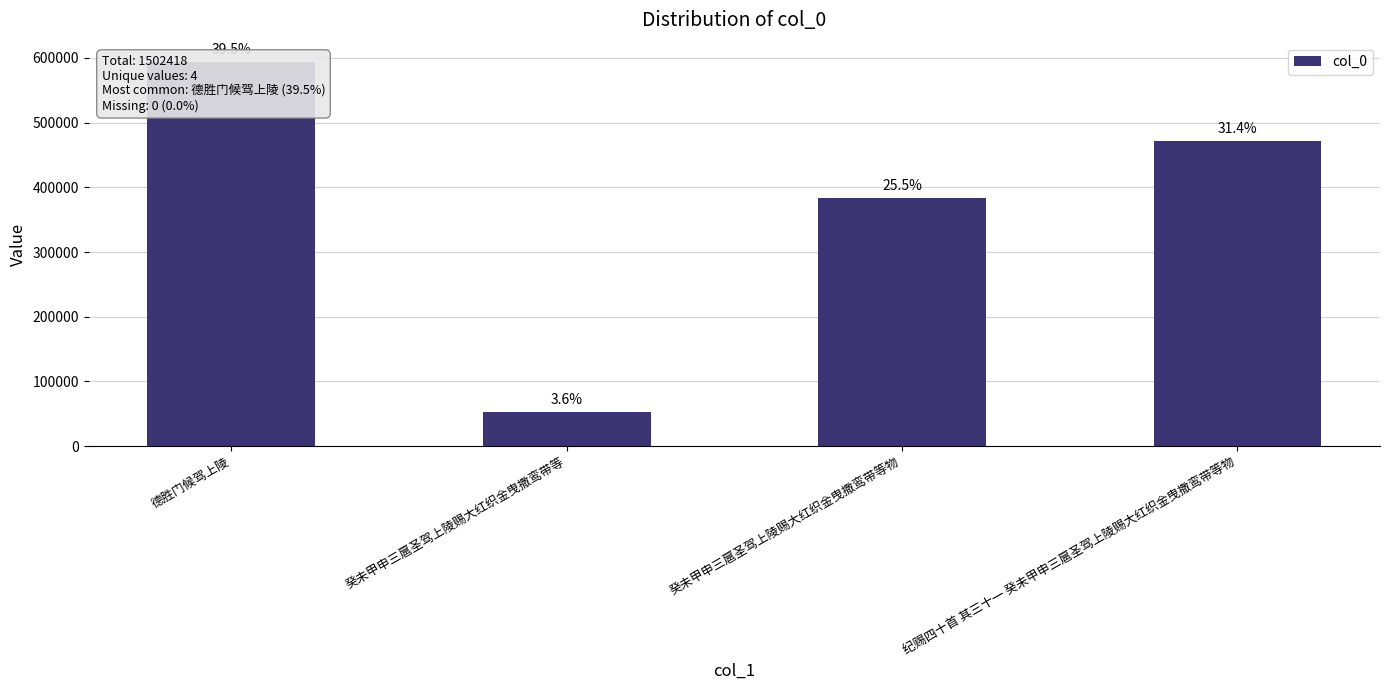

What position from the left is 癸未甲申三扈圣驾上陵赐大红织金曳撒鸾带等?

2